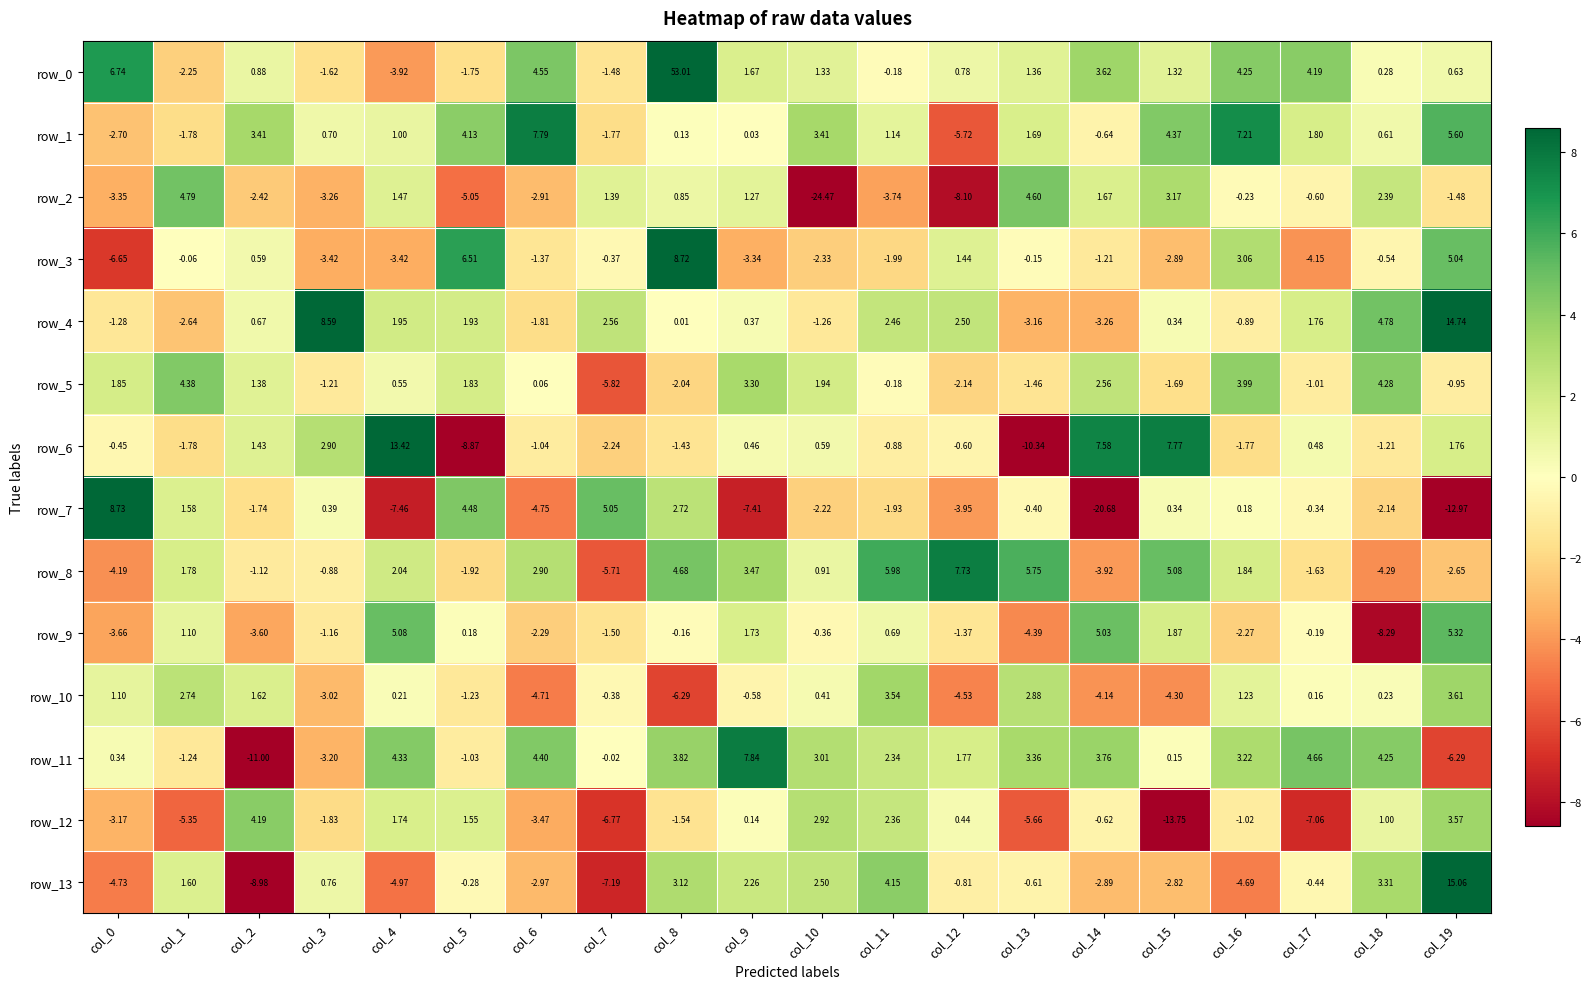

What is the average value of the row_9 series?

-0.4